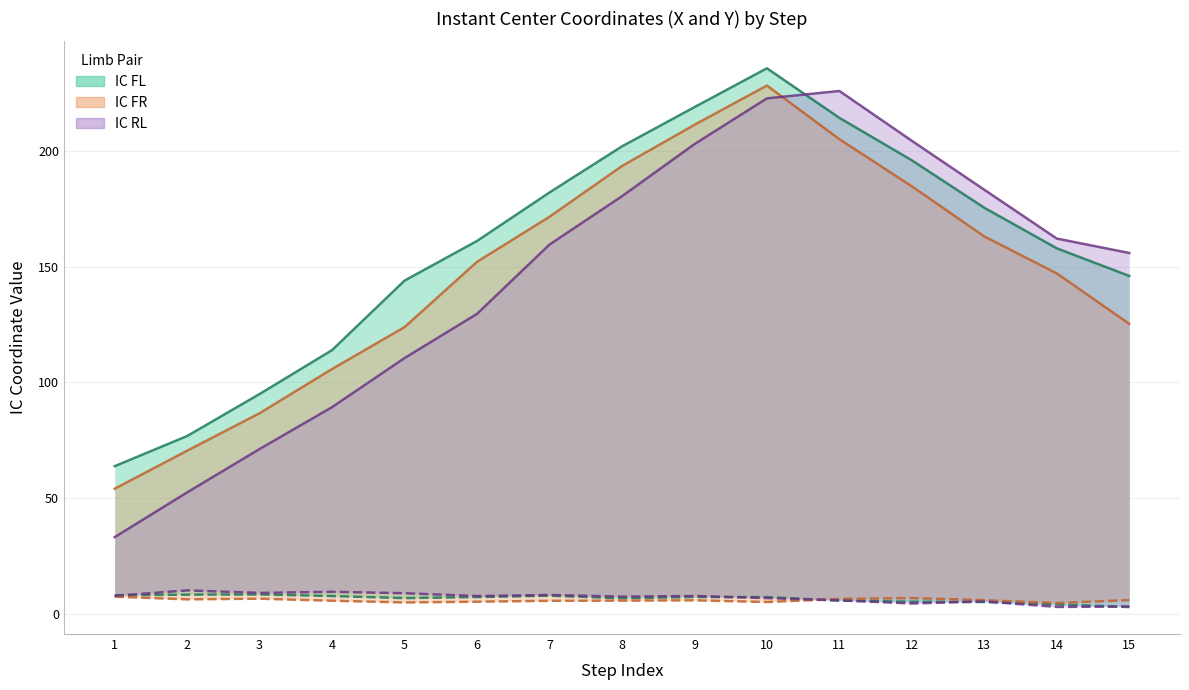

After their last crossing, which series has the higher values: IC FL upper or IC RL upper?

IC RL upper